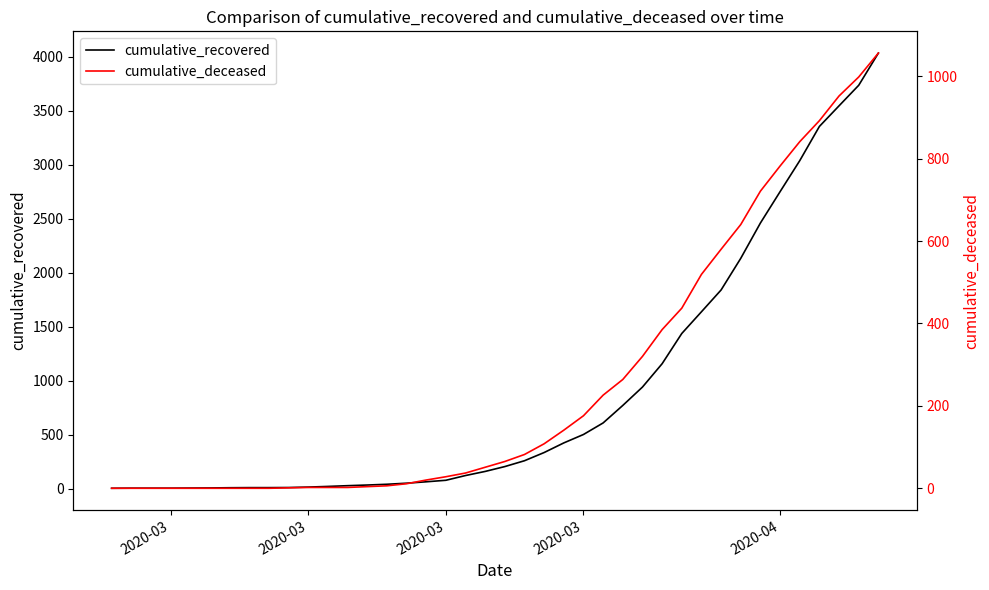

What is the lowest value of the cumulative_recovered series?

3